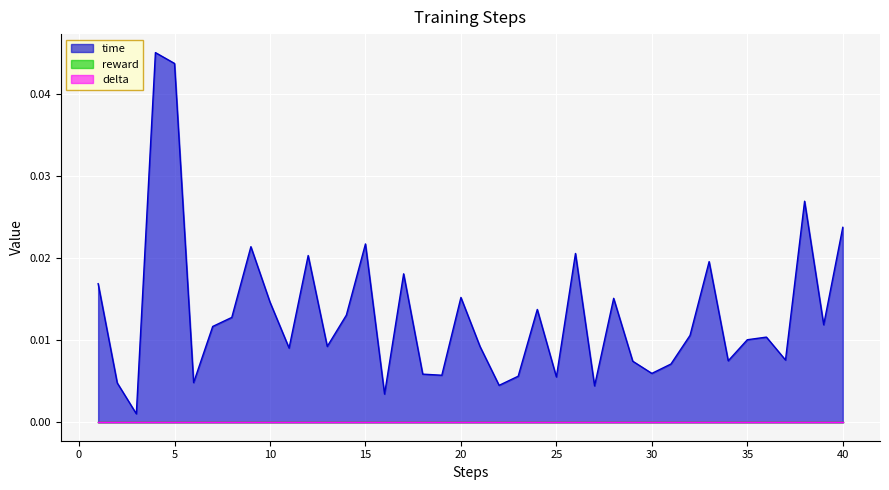

True or false: reward and delta intersect in this chart.

False